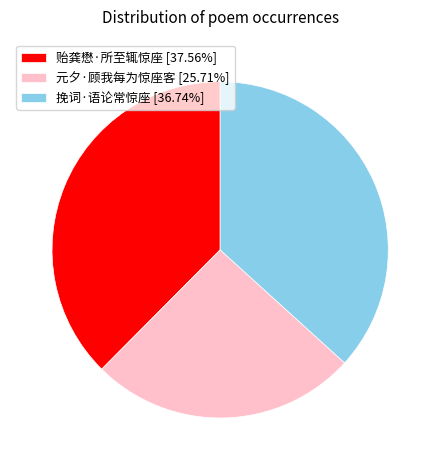

Is there any slice that represents more than half of the pie?

No